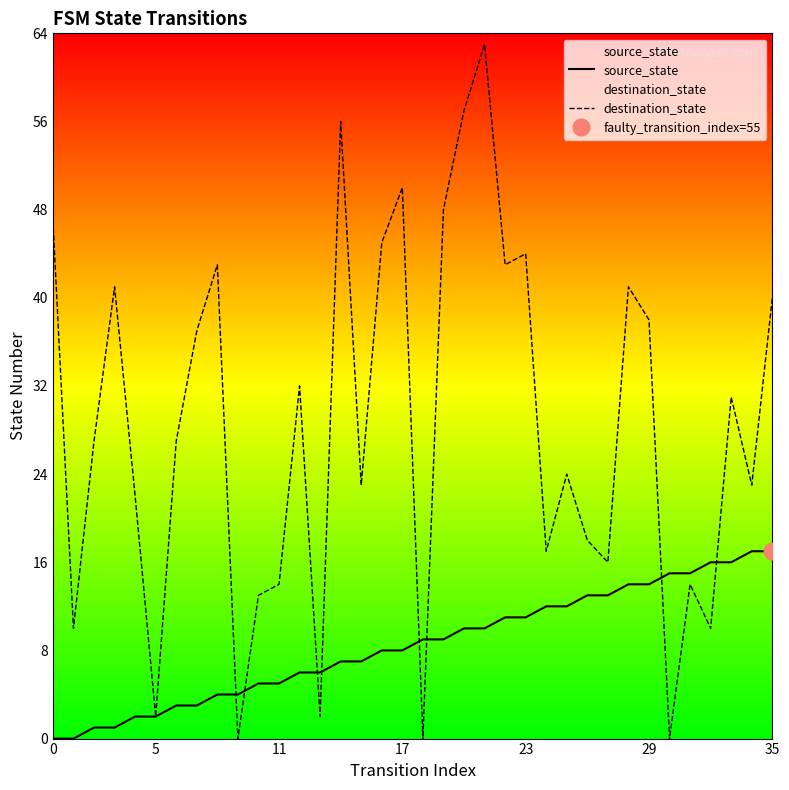

What is the total value across all series at 20?

67